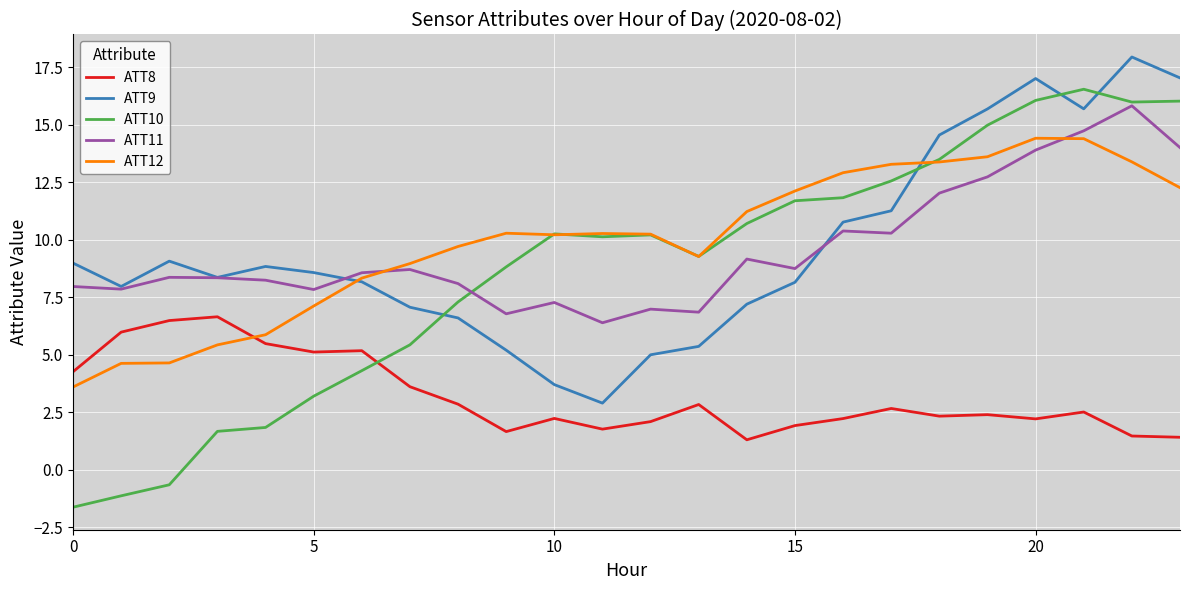

What is the smallest value displayed?

-1.6